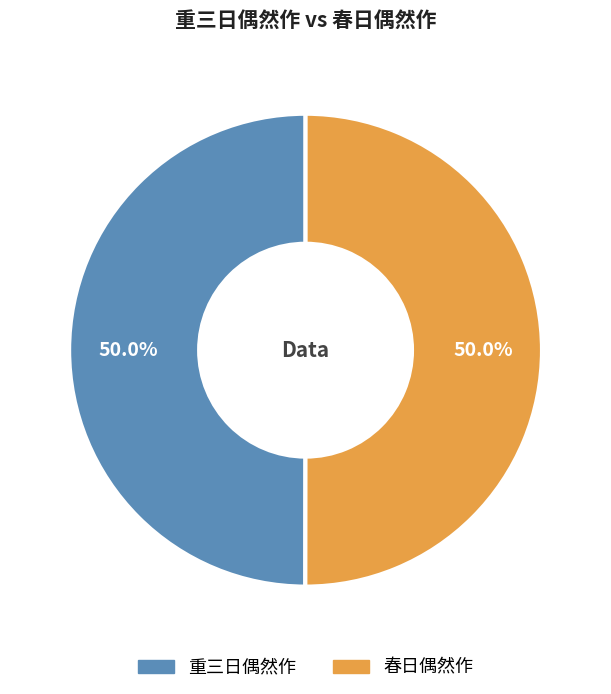

Combined, do 重三日偶然作 and 春日偶然作 account for over 50%?

Yes